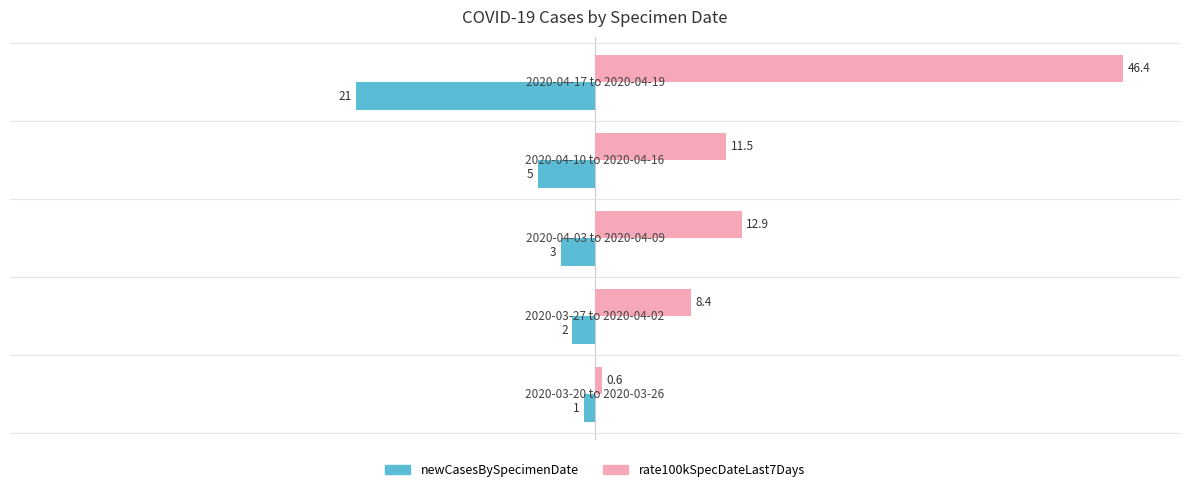

List the series in order of their overall mean, lowest first.

newCasesBySpecimenDate, rate100kSpecDateLast7Days